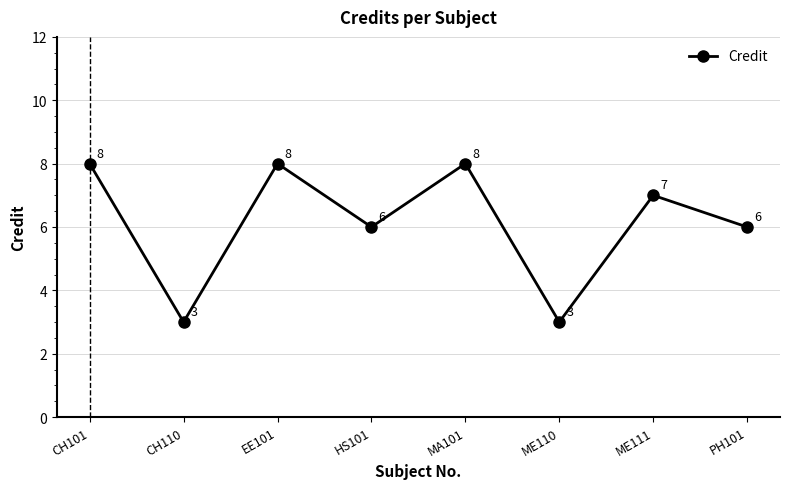

What is the sum of all values?

49